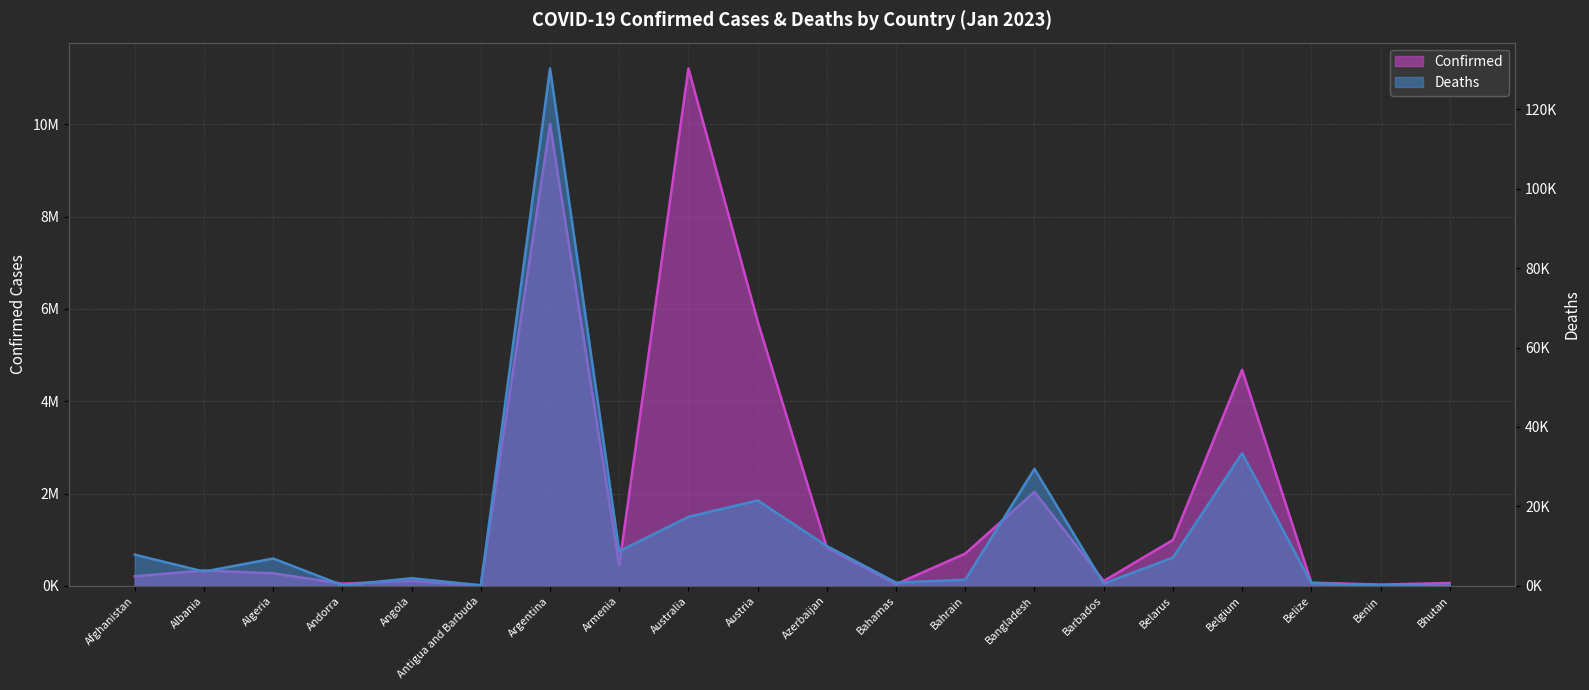

Reading left to right, list all the values displayed in this chart.

Confirmed: Afghanistan=207866	Albania=333995	Algeria=271262	Andorra=47781	Angola=105095	Antigua and Barbuda=9106	Argentina=10004679	Armenia=445976	Australia=11211305	Austria=5731160	Azerbaijan=826993	Bahamas=37491	Bahrain=699313	Bangladesh=2037305	Barbados=105905	Belarus=994037	Belgium=4682234	Belize=70397	Benin=27982	Bhutan=62551
Deaths: Afghanistan=7854	Albania=3596	Algeria=6881	Andorra=165	Angola=1930	Antigua and Barbuda=146	Argentina=130249	Armenia=8716	Australia=17380	Austria=21517	Azerbaijan=10027	Bahamas=833	Bahrain=1539	Bangladesh=29440	Barbados=569	Belarus=7118	Belgium=33395	Belize=688	Benin=163	Bhutan=21